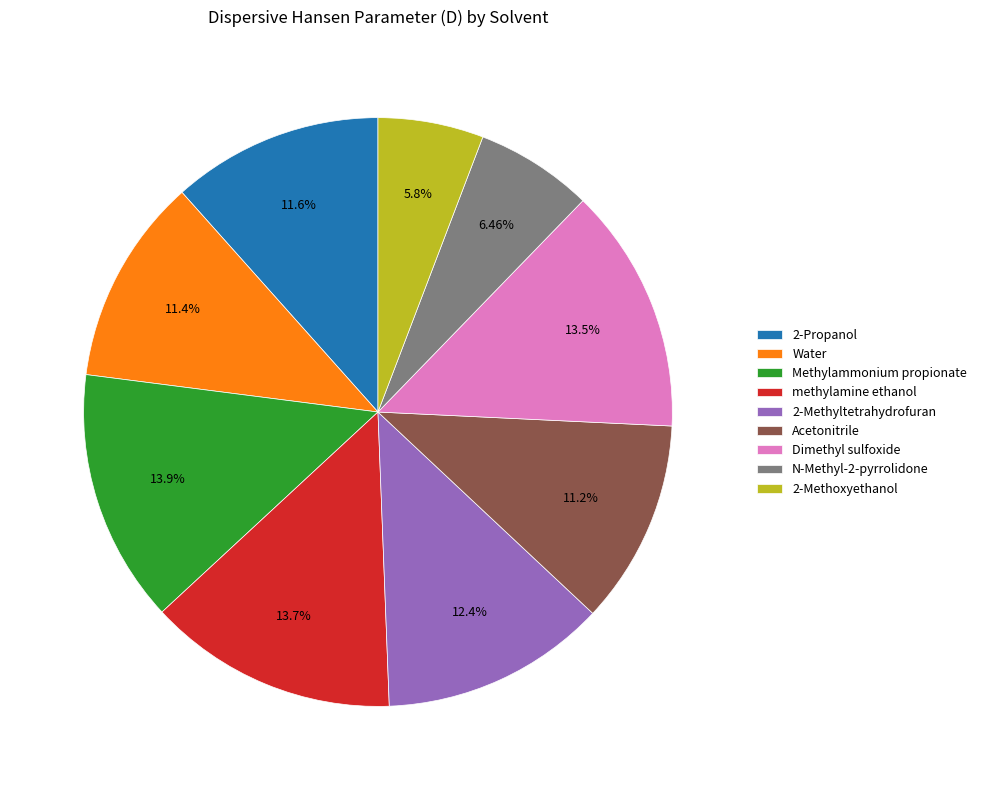

Do 2-Propanol and Methylammonium propionate together represent more than half of the pie?

No